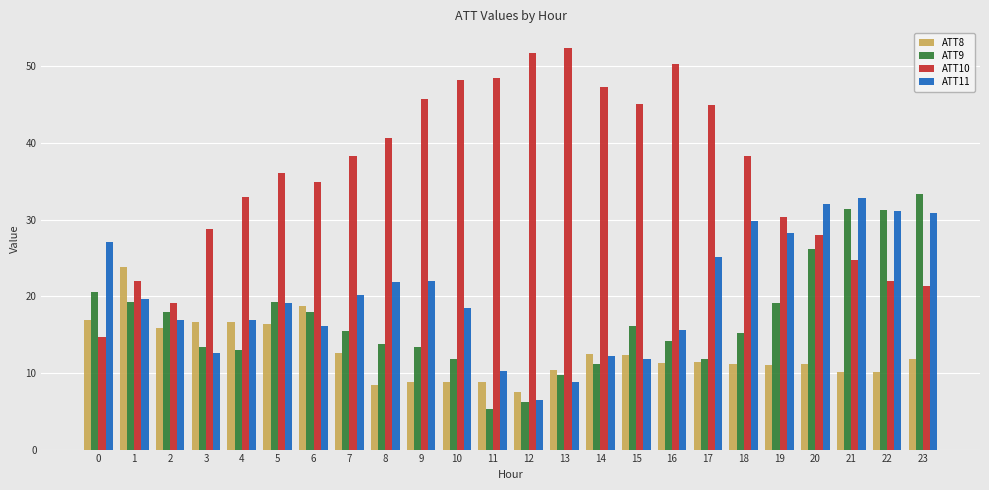

Read the ATT10 value at 12.

51.8